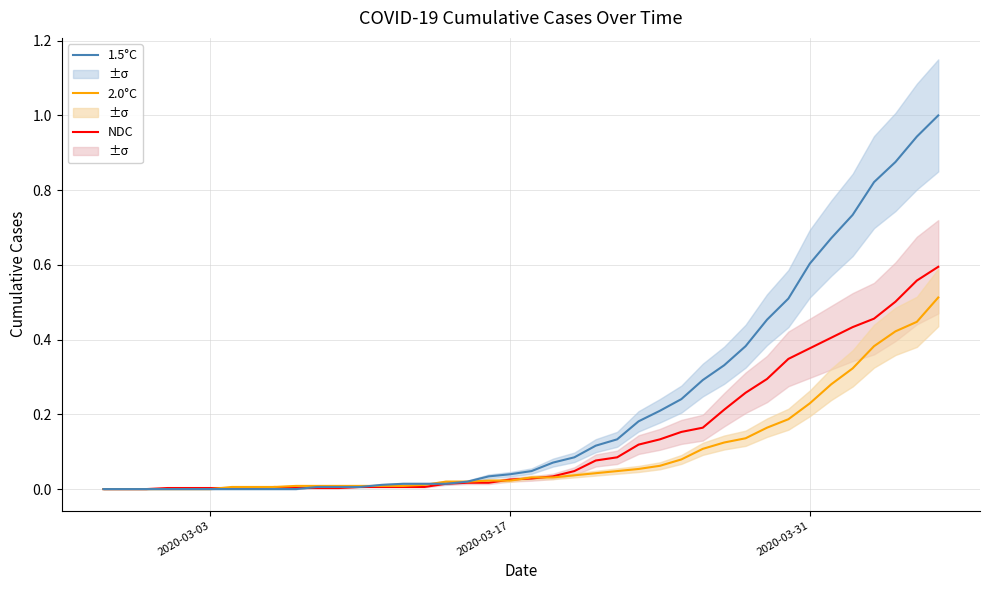

True or false: 1.5°C and 2.0°C intersect in this chart.

True